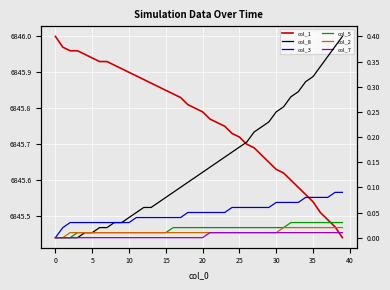

Count the col_5 values in the range 0 to 1.

40